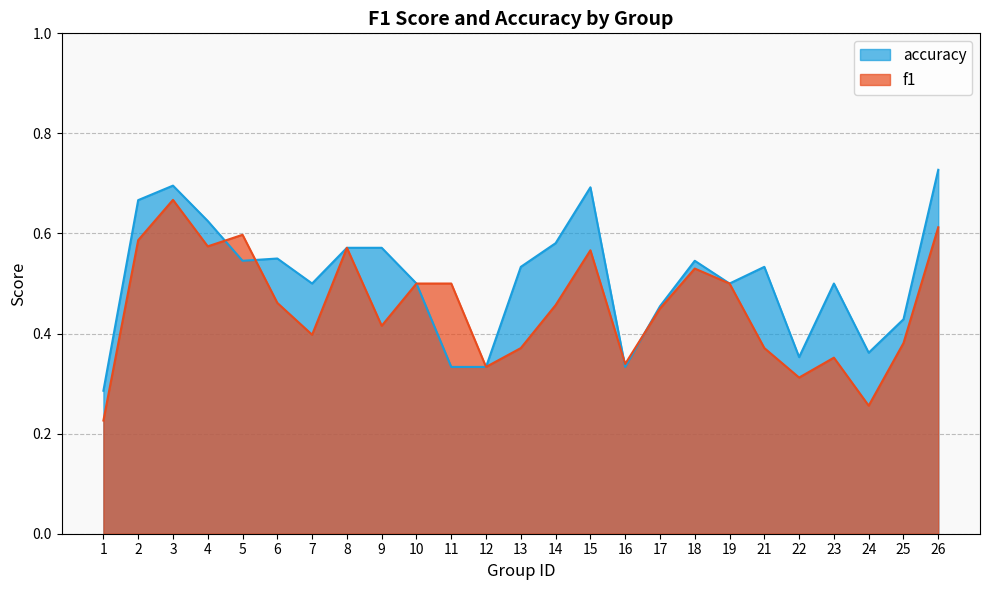

Between 21 and 1, which is larger?

21